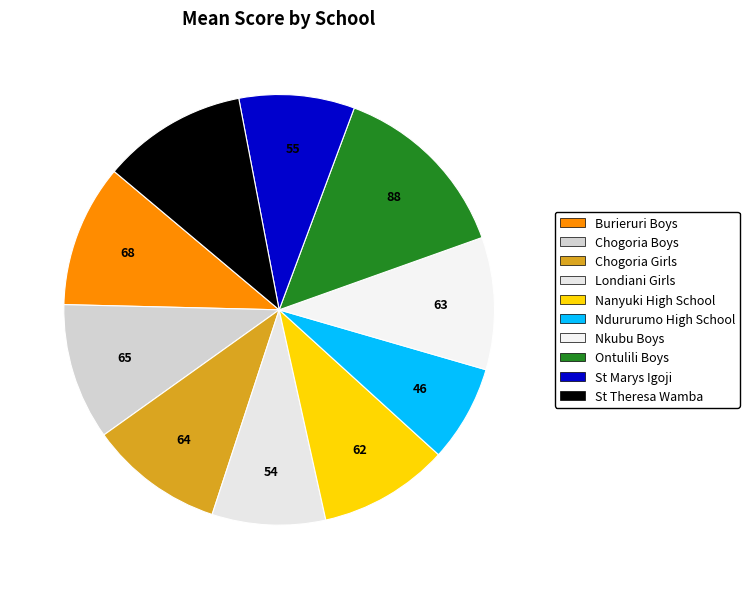

What percentage is the St Theresa Wamba slice, to the nearest percent?

11%